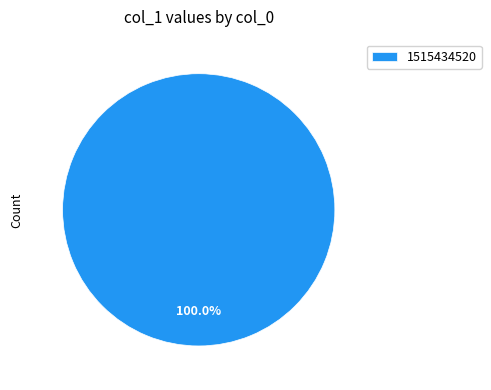

Rank the categories by value from lowest to highest.

1515434520